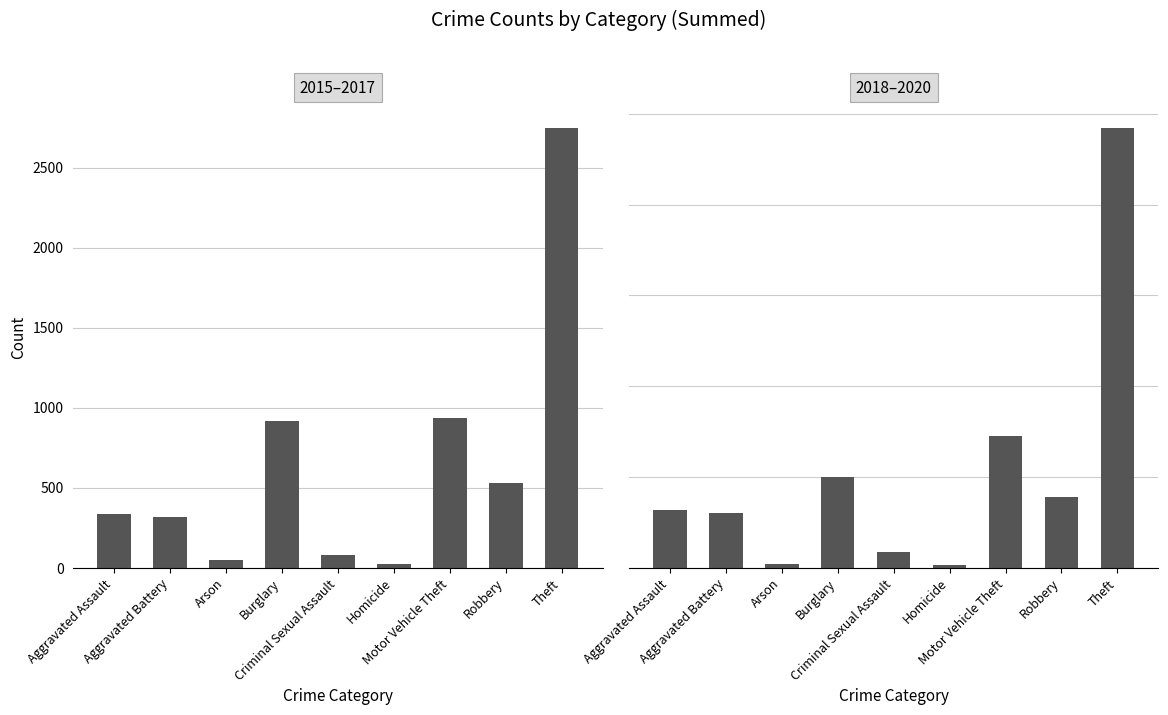

What are all the series names shown in the legend?

Sum 2015–2017, Sum 2018–2020